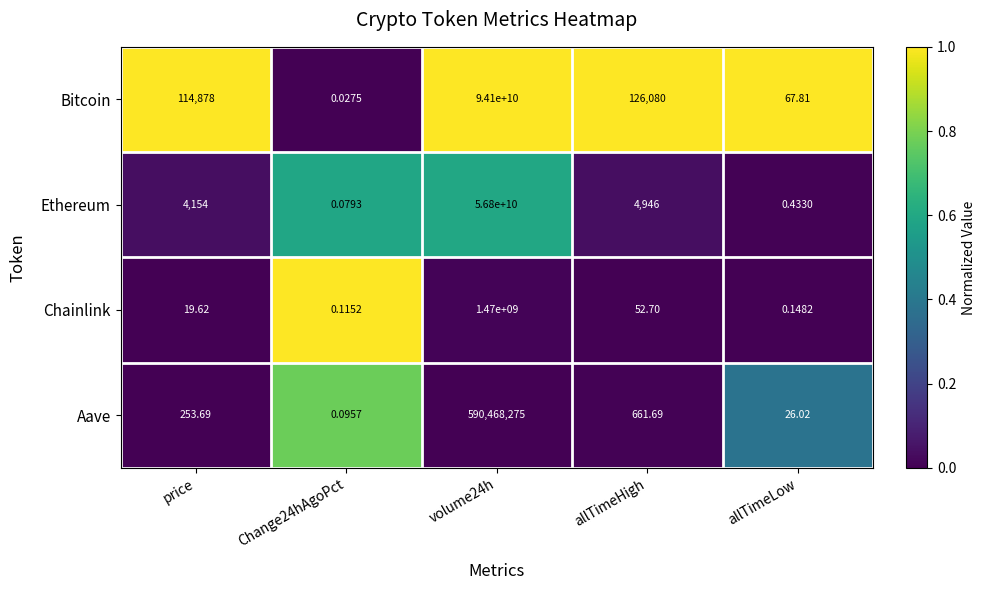

At which category is the sum across all series the highest?

volume24h